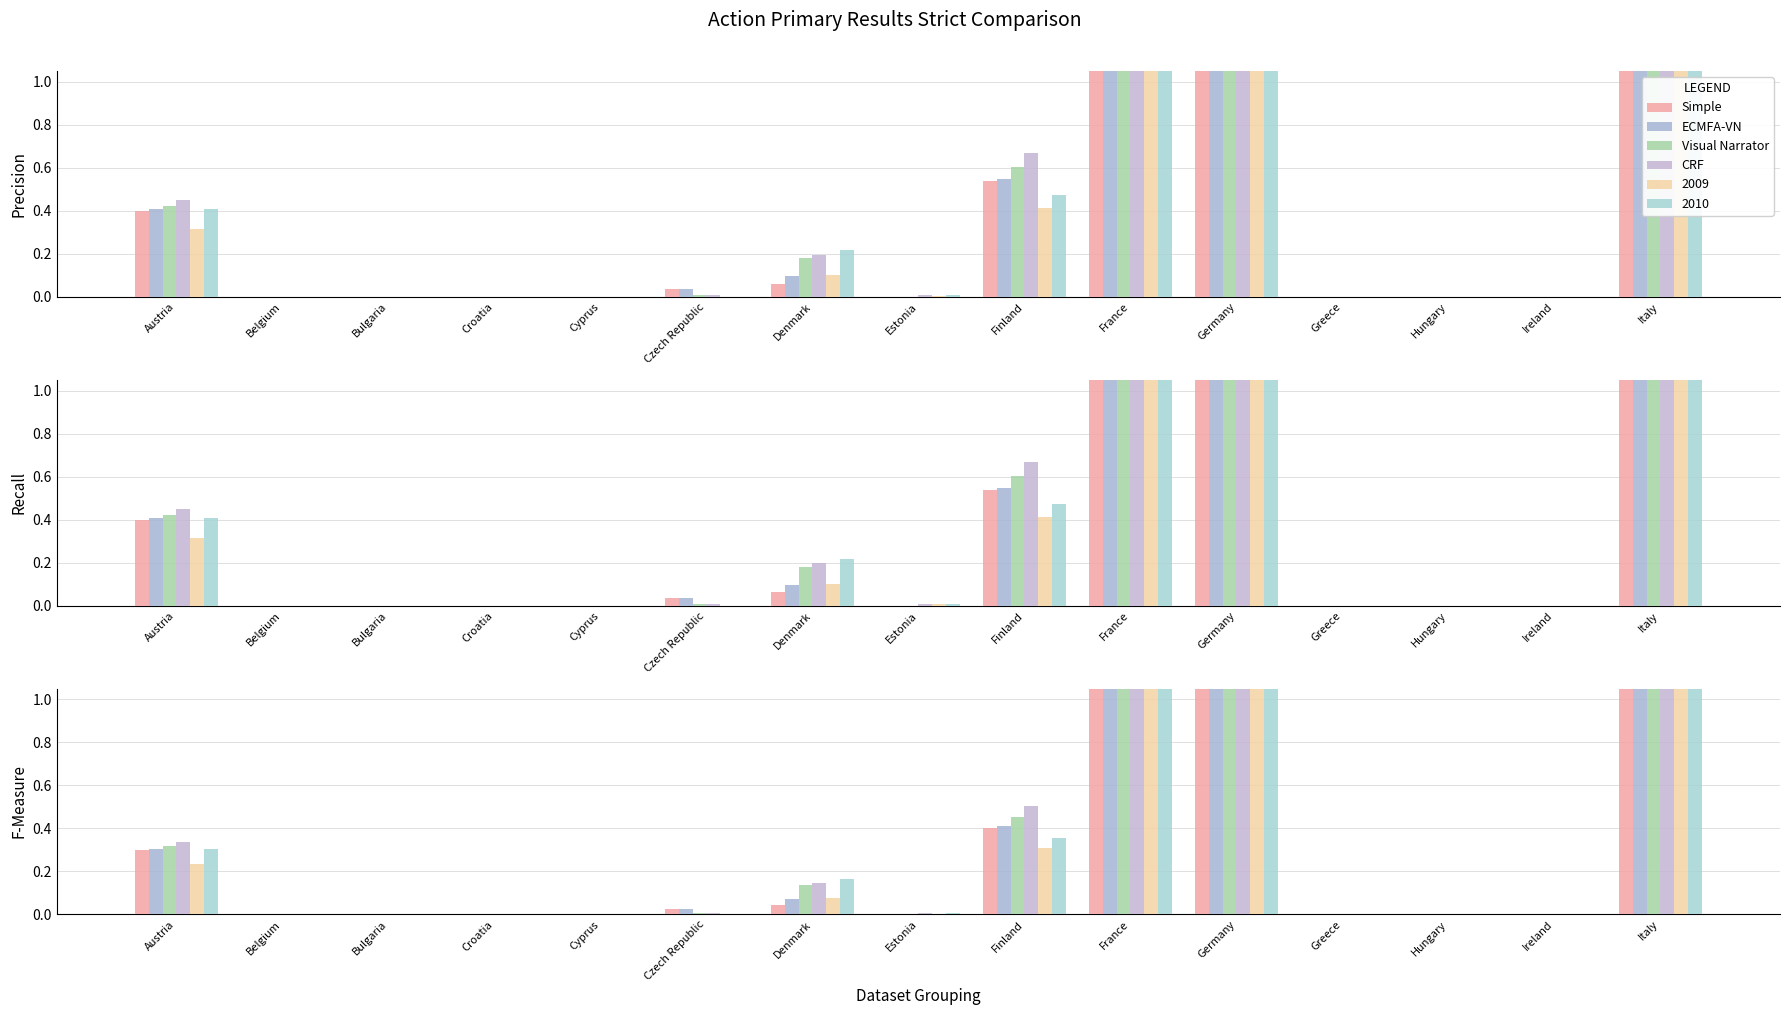

Read the 2009 value at Finland.

0.4